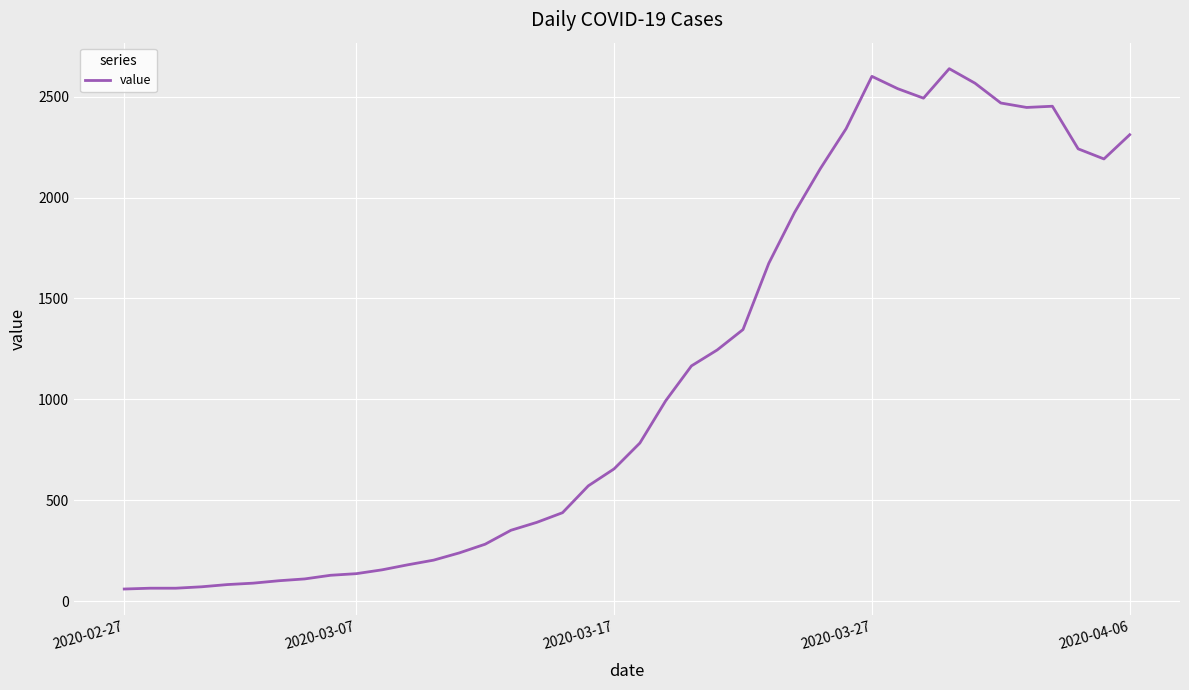

What is the maximum value shown in the chart?

2638